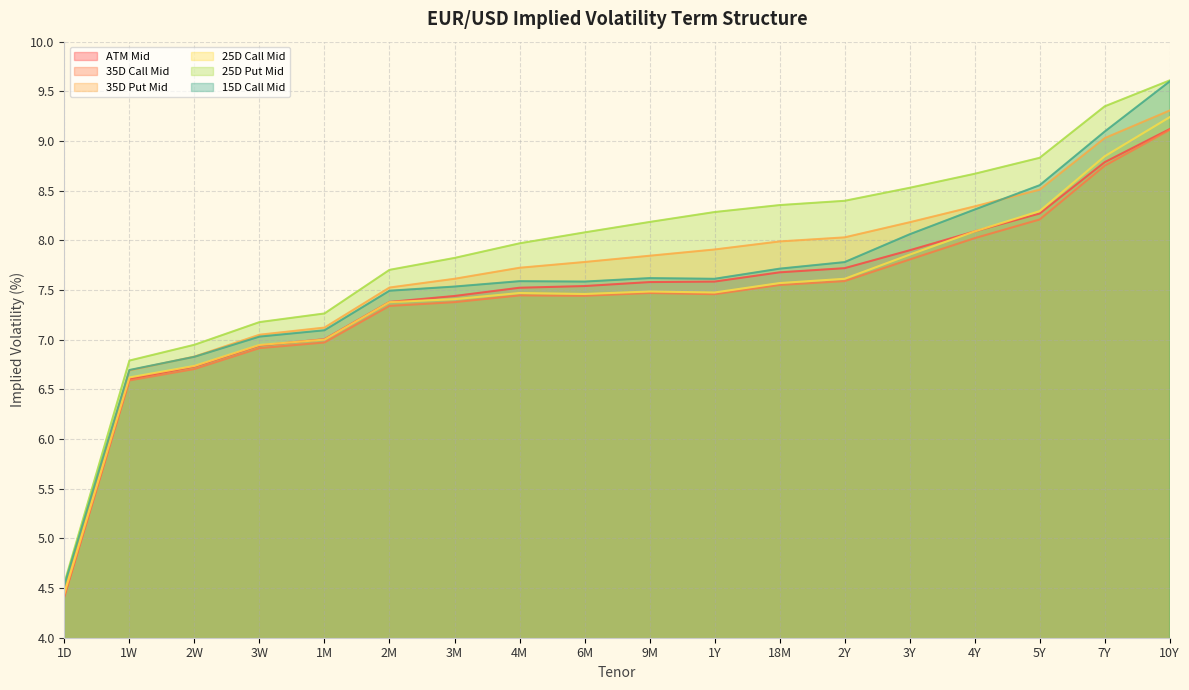

Which label corresponds to the largest value in the chart?

10Y